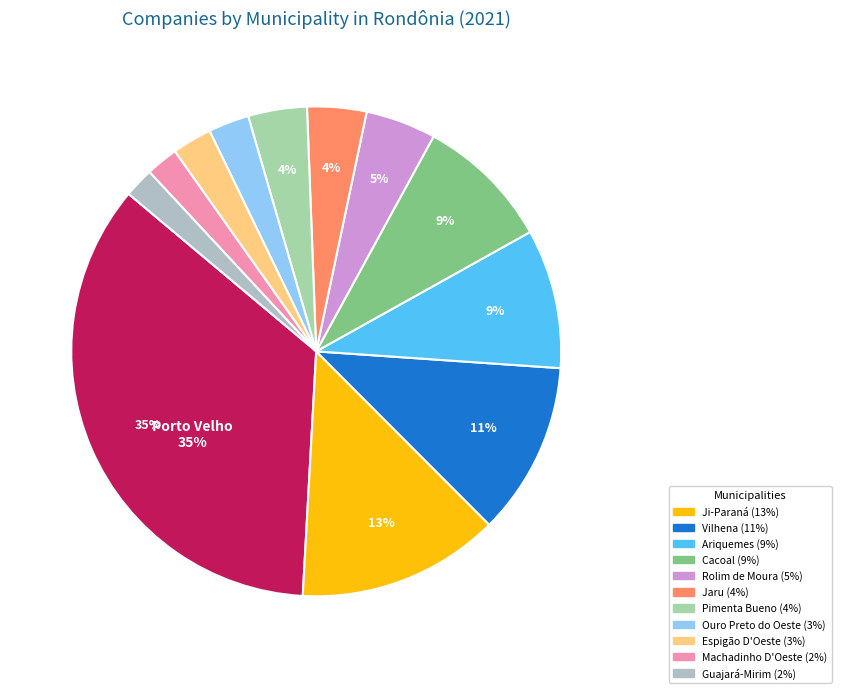

Count the number of slices in the pie.

12